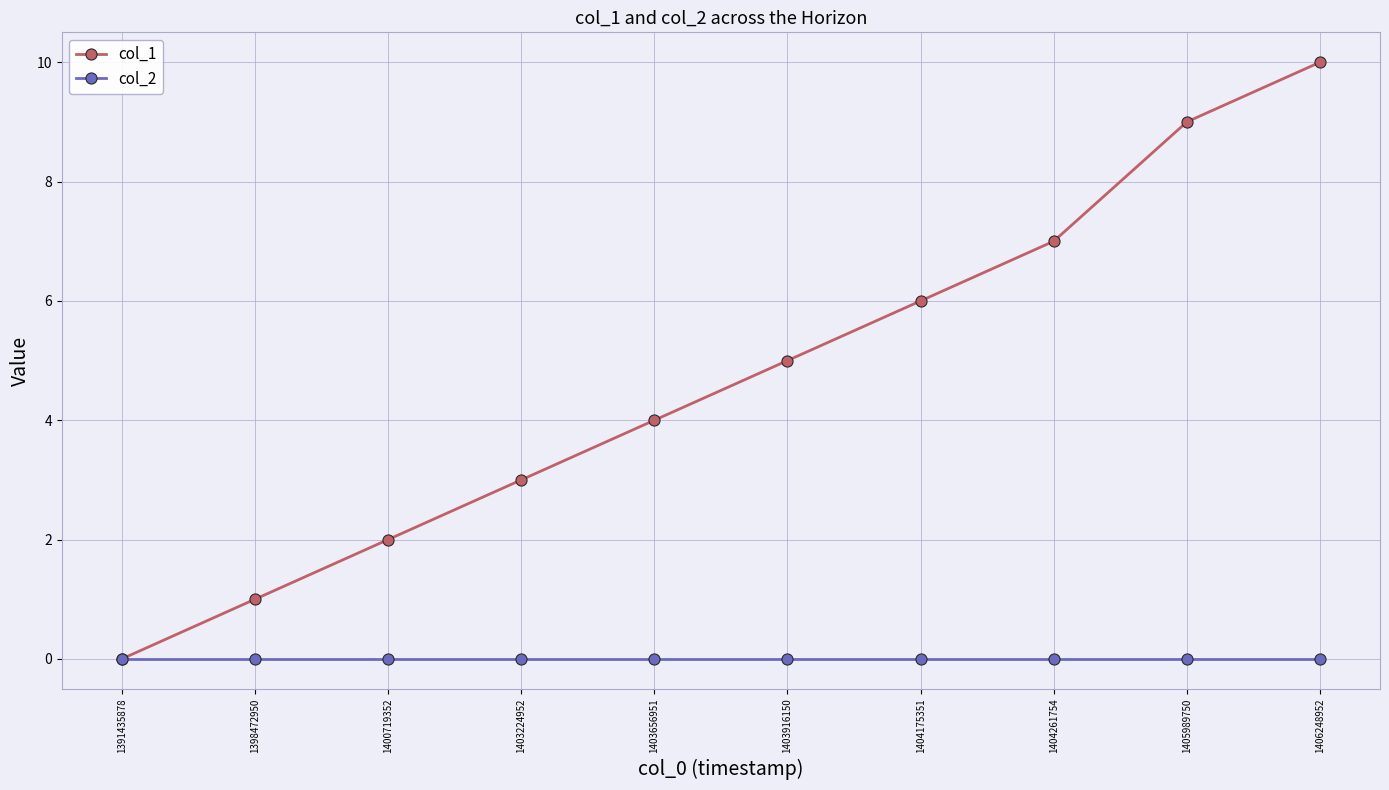

Does the chart display data point markers on the line(s)?

Yes